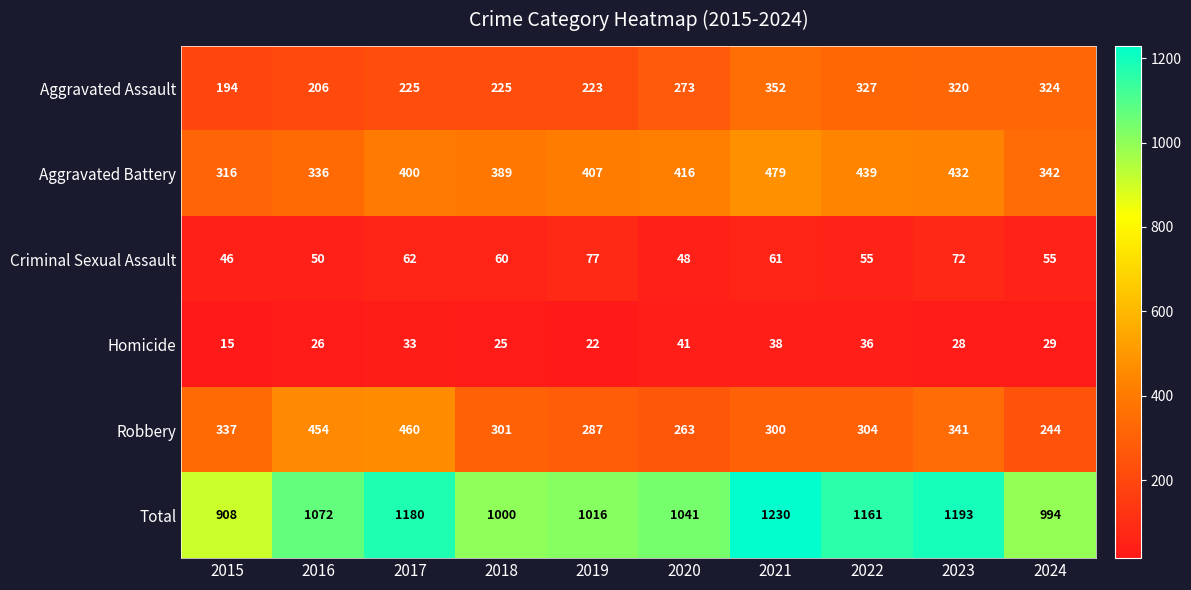

At which label is Homicide closest to 28?

2023